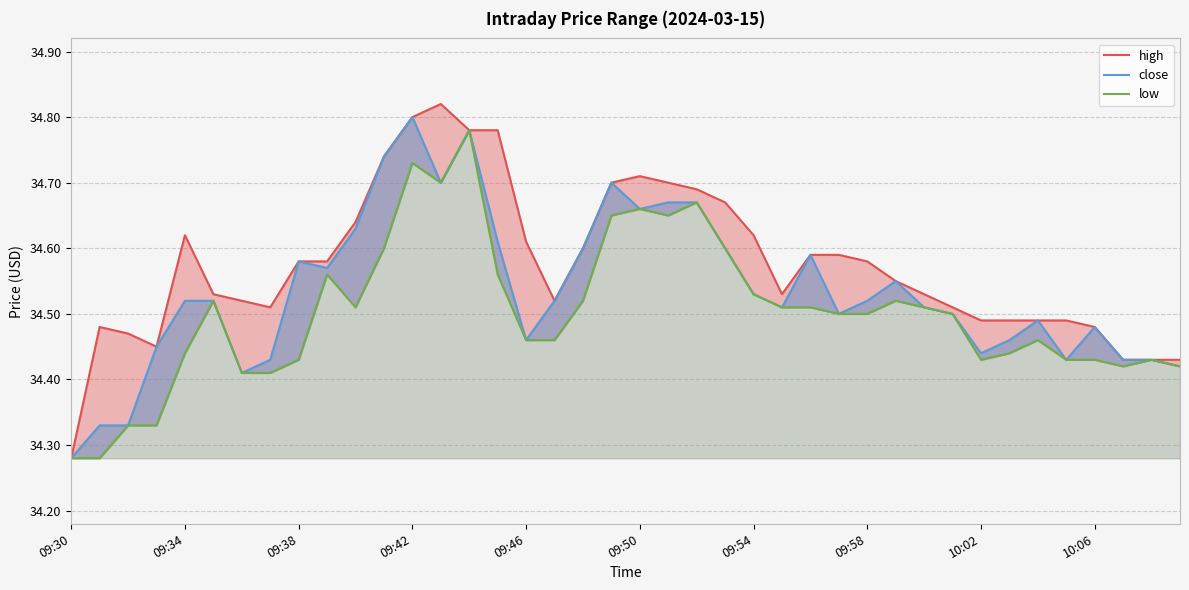

What are all the series names shown in the legend?

high, close, low